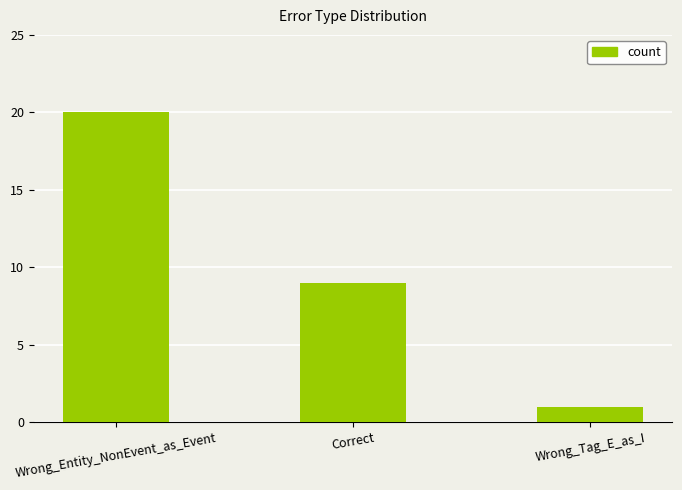

Between Wrong_Tag_E_as_I and Correct, which is larger?

Correct